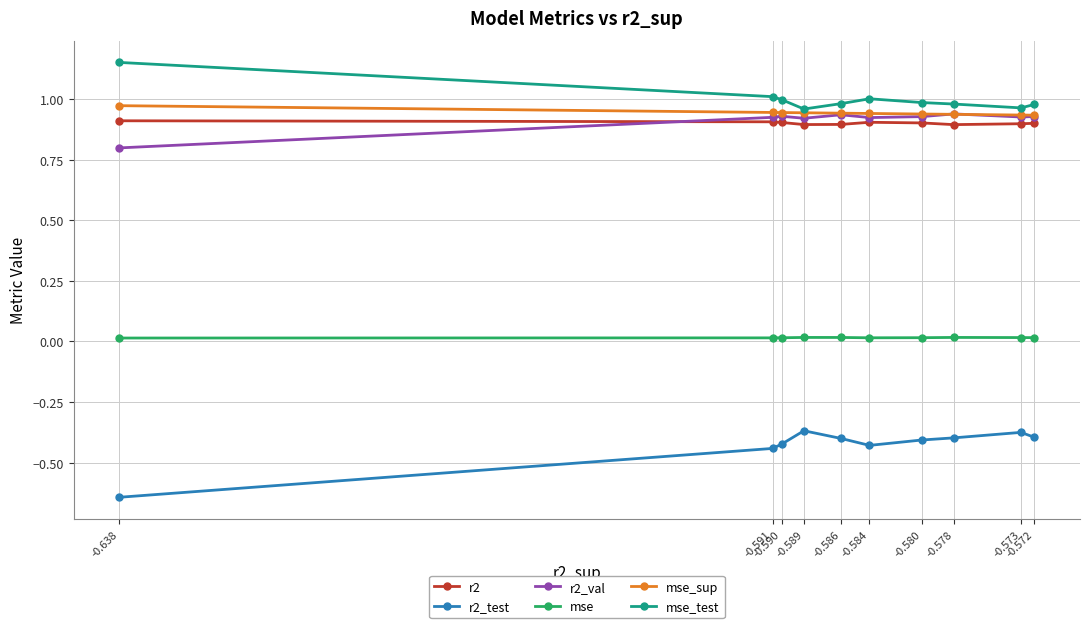

Rank the series at -0.591 from highest to lowest value.

mse_test, mse_sup, r2_val, r2, mse, r2_test